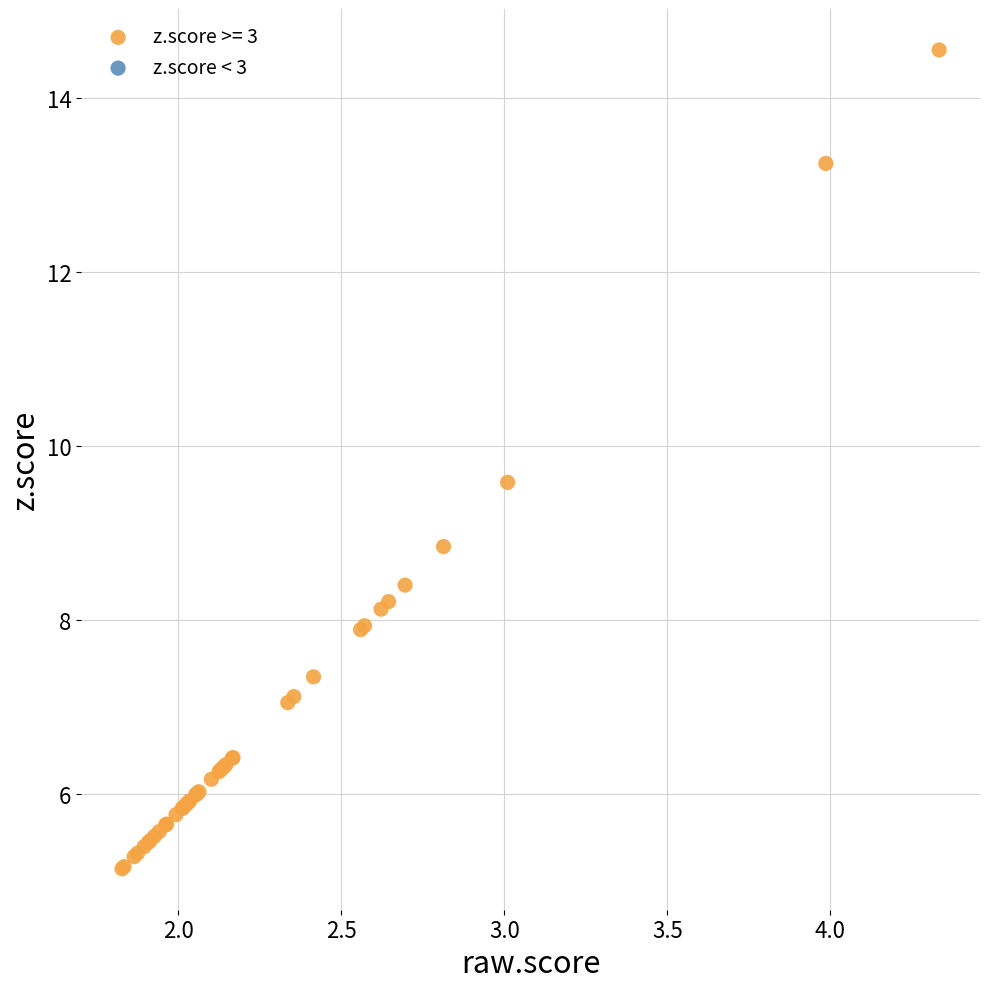

What Y value in the scatter plot is closest to 9?

8.8